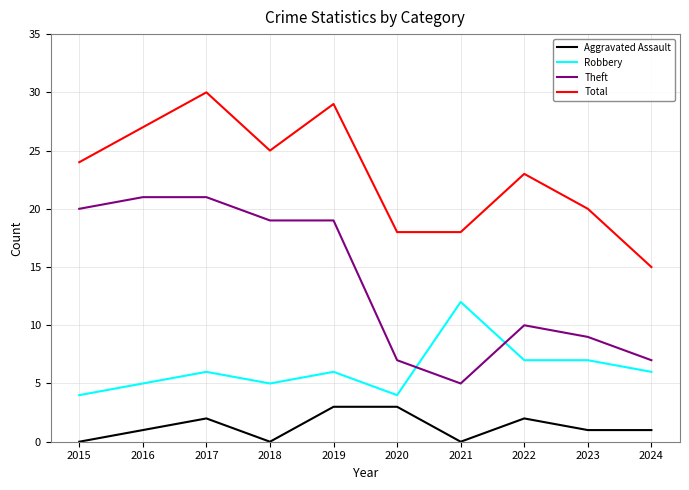

Reading left to right, list all the values displayed in this chart.

Aggravated Assault: 0	1	2	0	3	3	0	2	1	1
Robbery: 4	5	6	5	6	4	12	7	7	6
Theft: 20	21	21	19	19	7	5	10	9	7
Total: 24	27	30	25	29	18	18	23	20	15